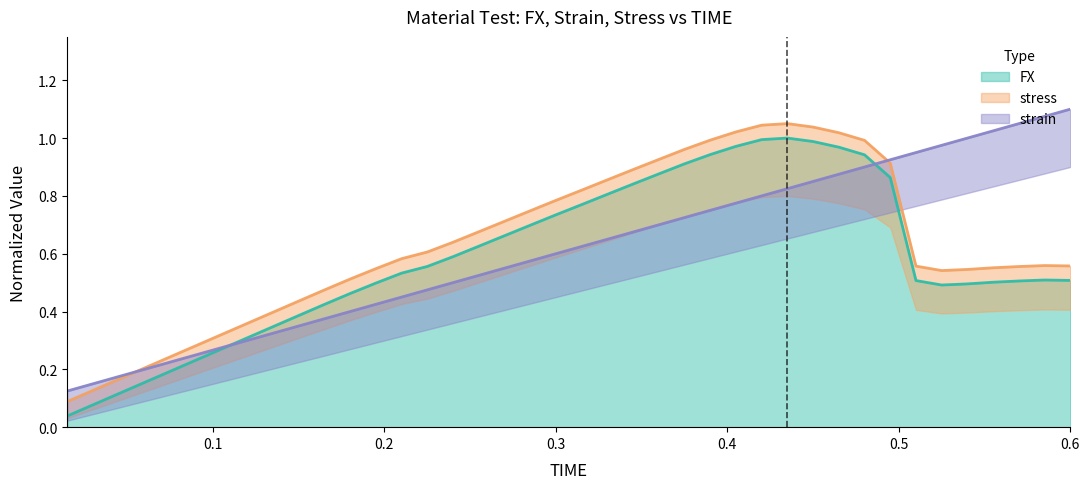

What is the difference between the stress values at 0.285 and 0.225?

0.1